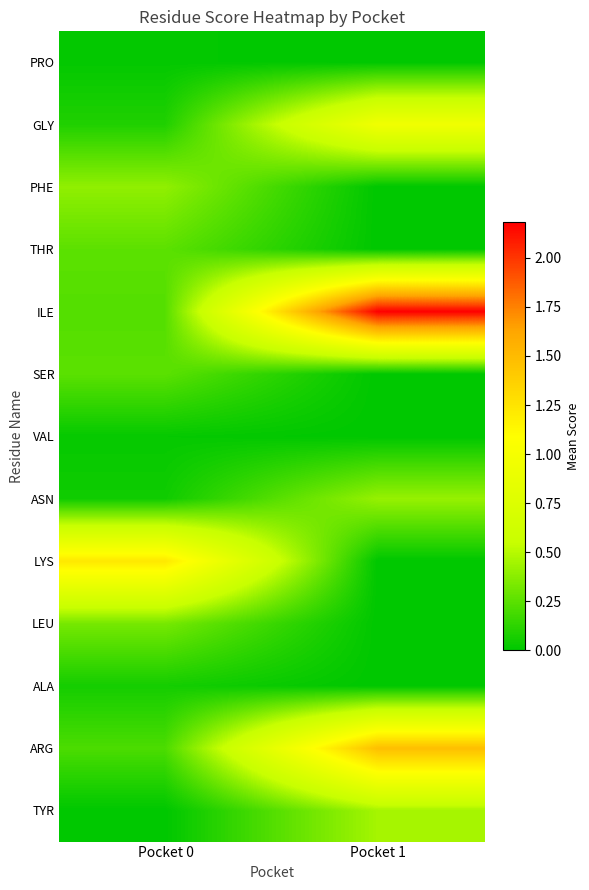

Reading right to left, list all the values displayed in this chart.

PRO: Pocket 1=0.0	Pocket 0=0.0
GLY: Pocket 1=1.0	Pocket 0=0.1
PHE: Pocket 1=0.0	Pocket 0=0.4
THR: Pocket 1=0.0	Pocket 0=0.3
ILE: Pocket 1=2.2	Pocket 0=0.2
SER: Pocket 1=0.0	Pocket 0=0.3
VAL: Pocket 1=0.0	Pocket 0=0.0
ASN: Pocket 1=0.4	Pocket 0=0.0
LYS: Pocket 1=0.0	Pocket 0=1.2
LEU: Pocket 1=0.0	Pocket 0=0.3
ALA: Pocket 1=0.0	Pocket 0=0.1
ARG: Pocket 1=1.5	Pocket 0=0.2
TYR: Pocket 1=0.5	Pocket 0=0.0